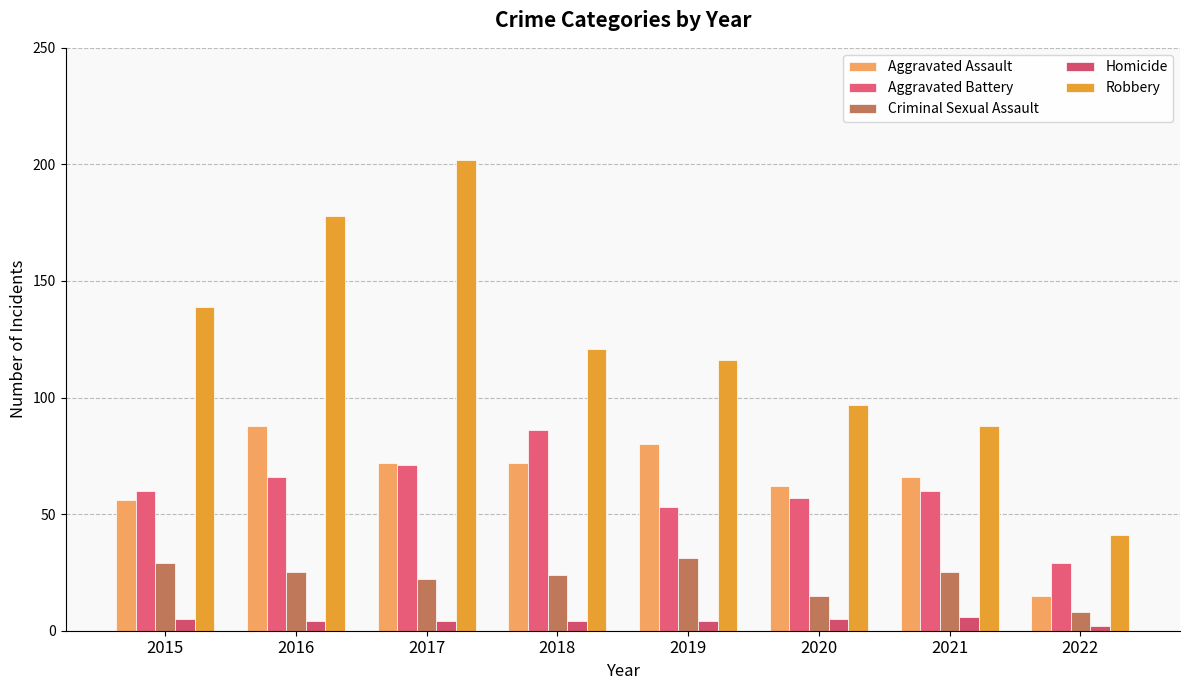

Does the chart contain stacked bars?

No